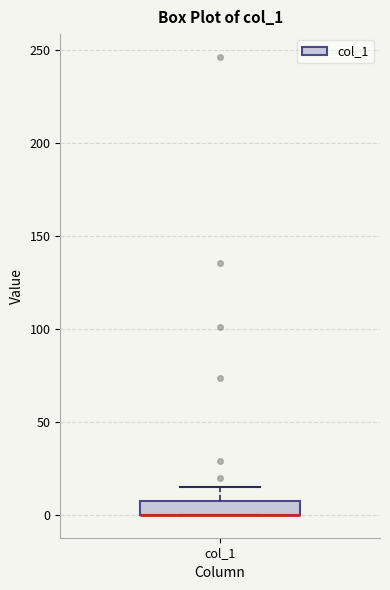

Where is the lower edge of the box for col_1 on the y-axis? The values are not printed on the chart, so give them approximately, as read against the axis.

0